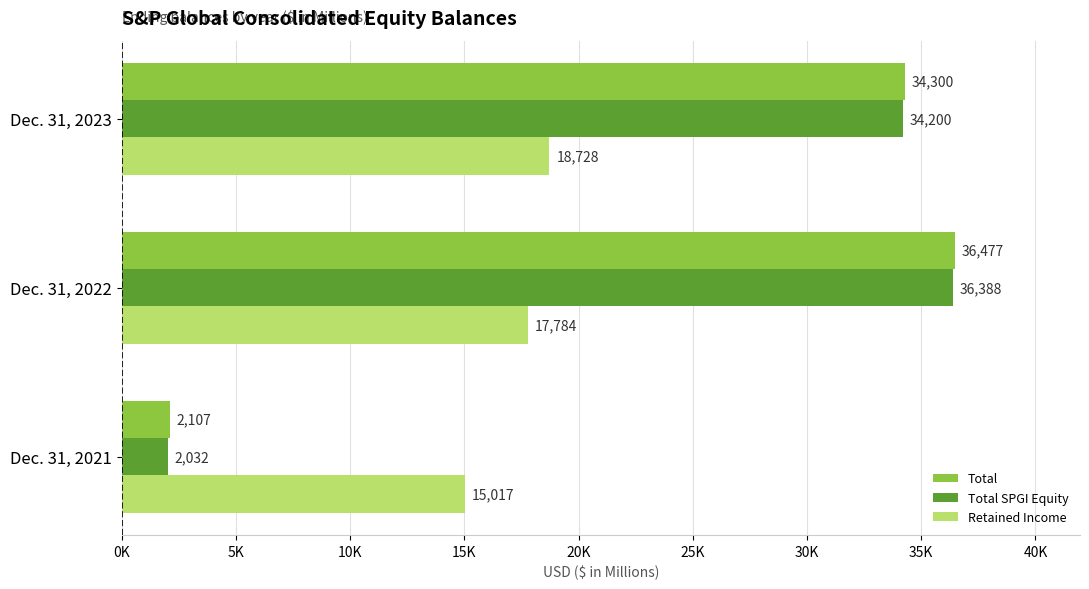

What are all the series names shown in the legend?

Total, Total SPGI Equity, Retained Income